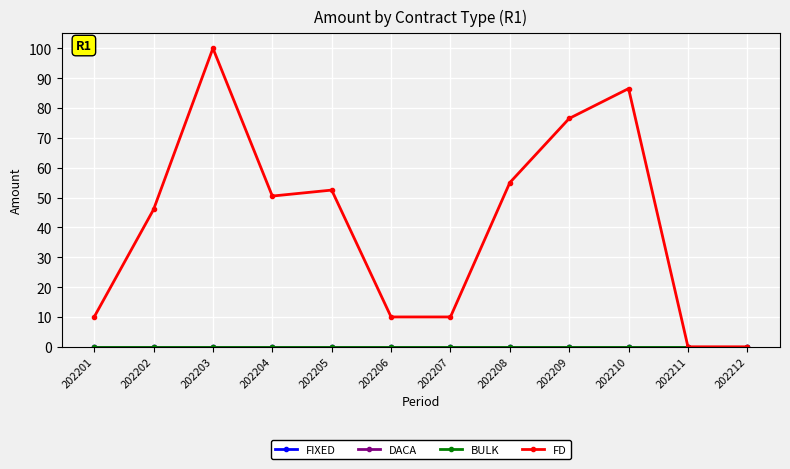

Is this an area chart (filled region under the line)?

No